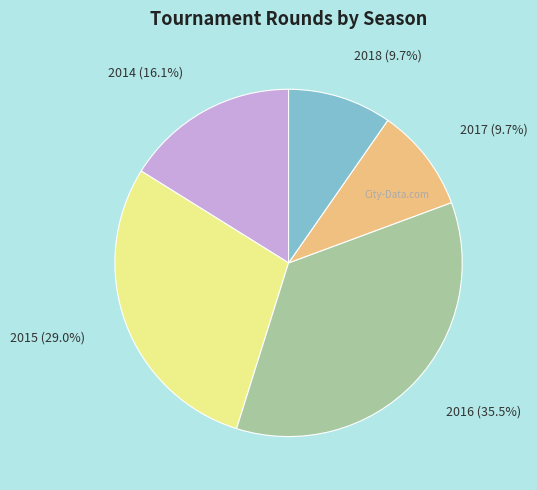

Does 2017 account for over 50% of the chart?

No